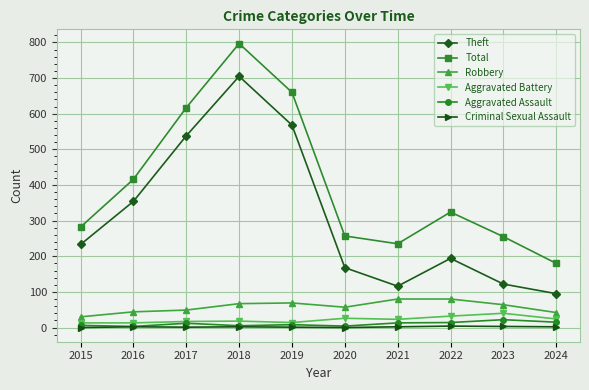

Count the number of data series in this chart.

6